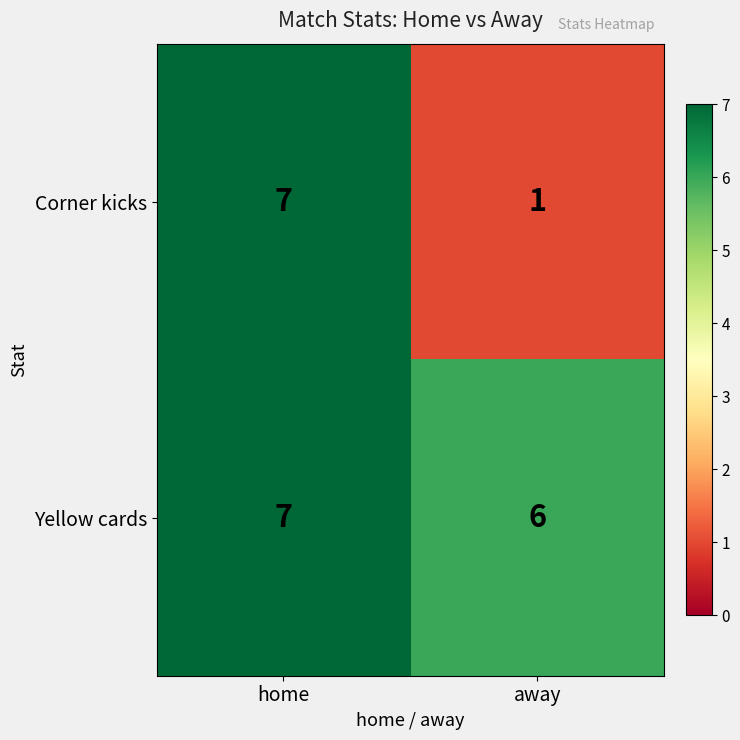

What is the difference between the maximum and minimum values in the Corner kicks series?

6